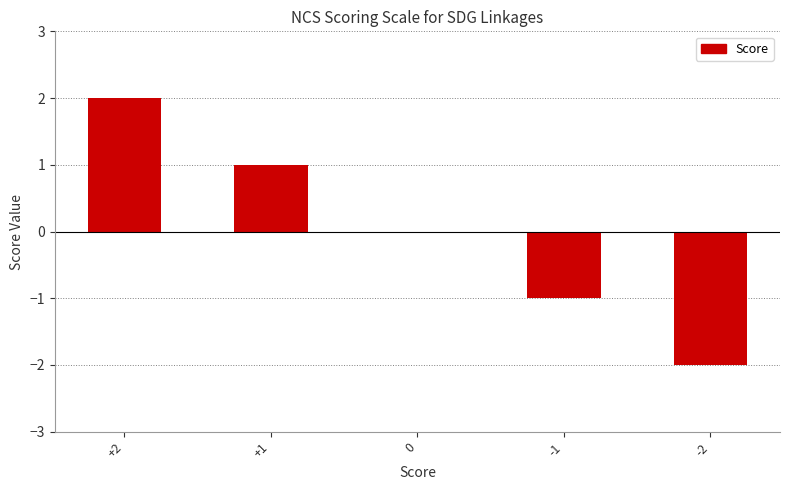

Which has a higher value, -1 or +1?

+1